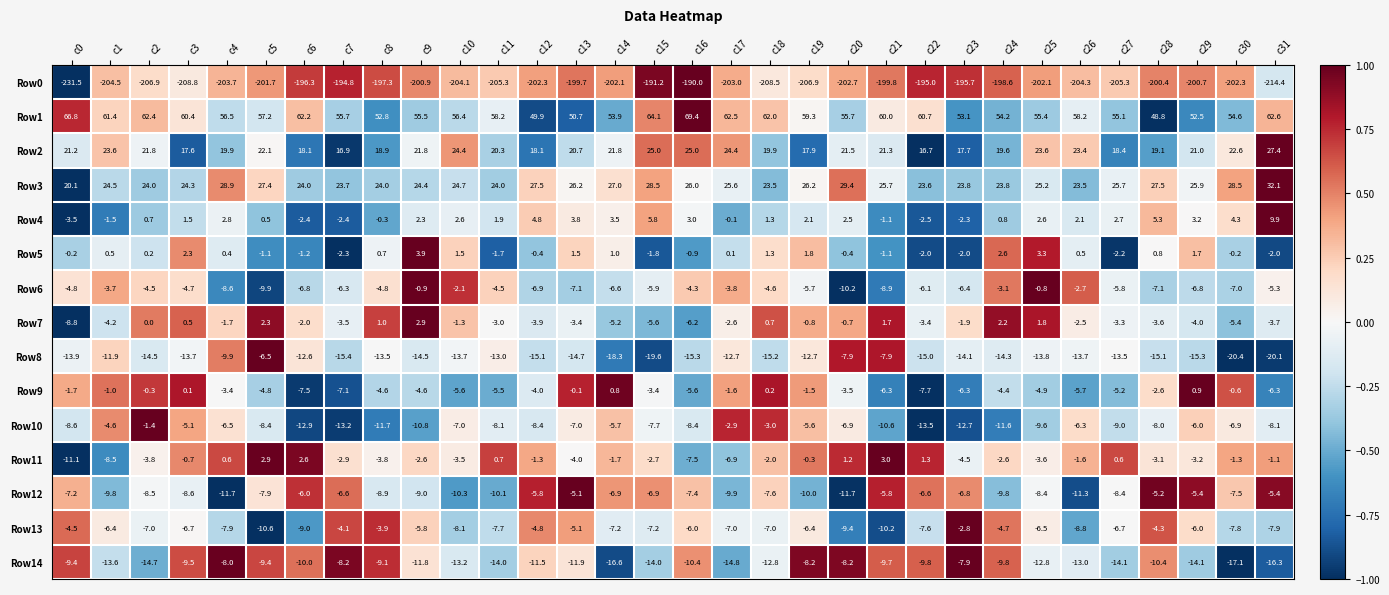

Count the number of categories in the chart.

32